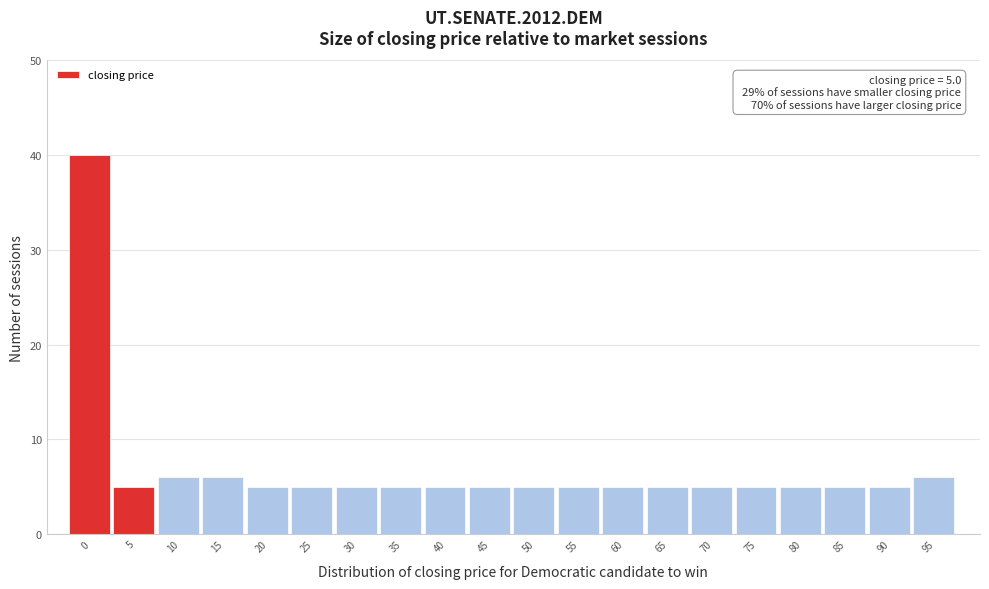

Reading left to right, what are all the values shown in this chart?

40	5	6	6	5	5	5	5	5	5	5	5	5	5	5	5	5	5	5	6